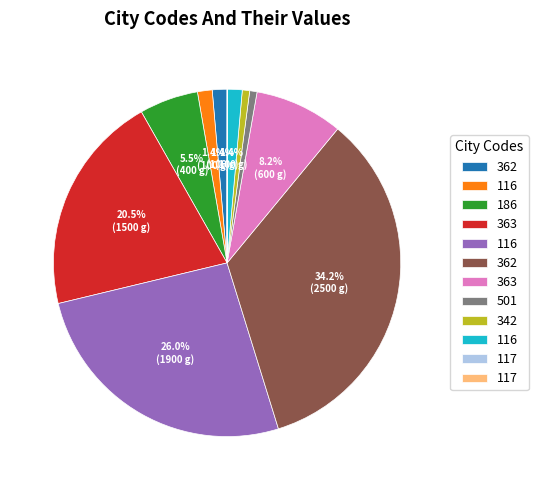

Does any single category account for the majority?

No